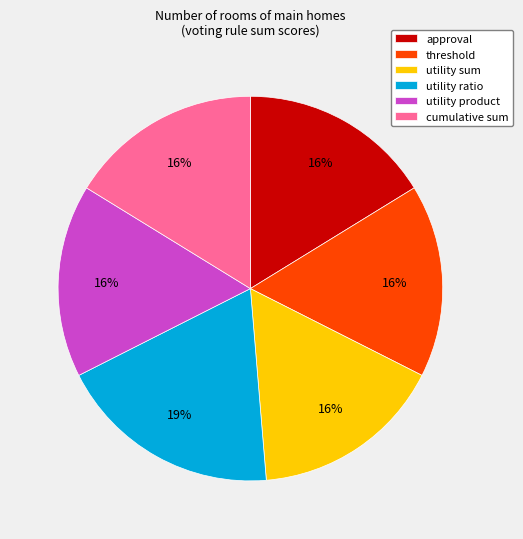

To the nearest percent, what portion does utility ratio represent?

19%